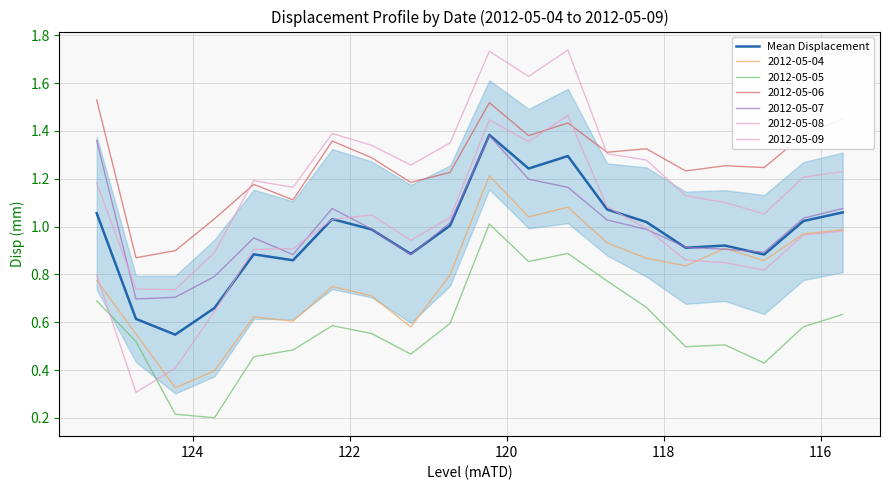

Is it true that the value at 10 is 2.4?

False